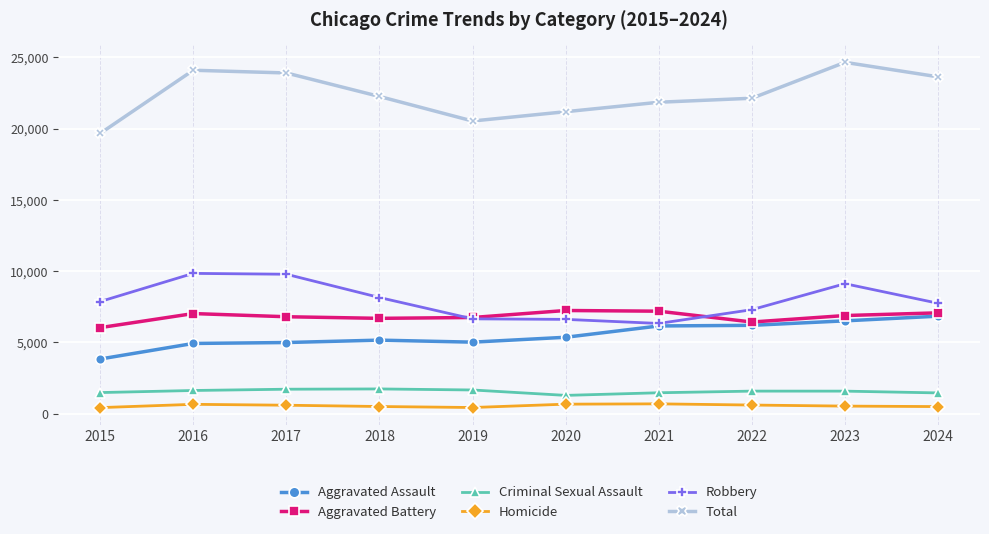

Which category has the highest value in the Total series?

2023